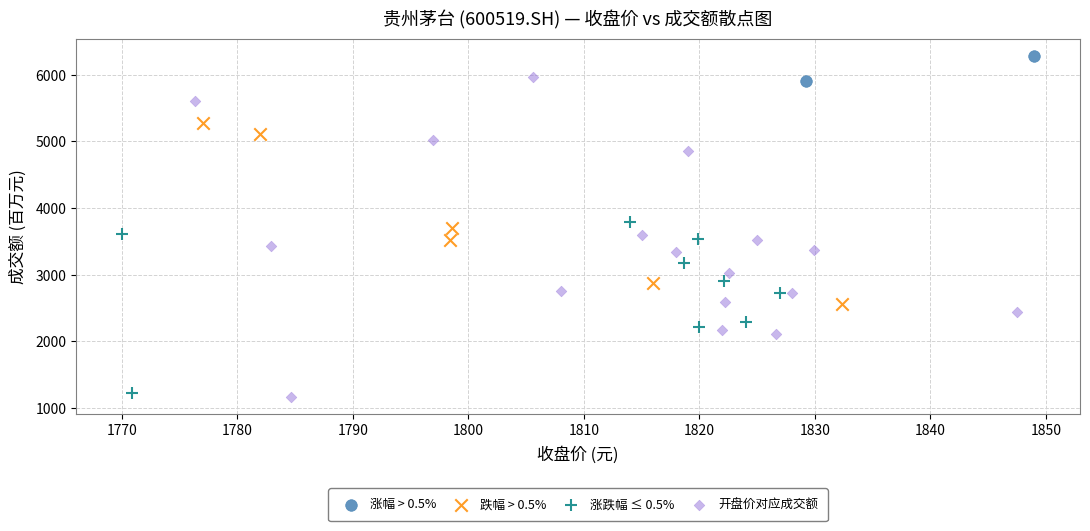

What are all the series names shown in the legend?

涨幅 > 0.5%, 跌幅 > 0.5%, 涨跌幅 ≤ 0.5%, 开盘价对应成交额